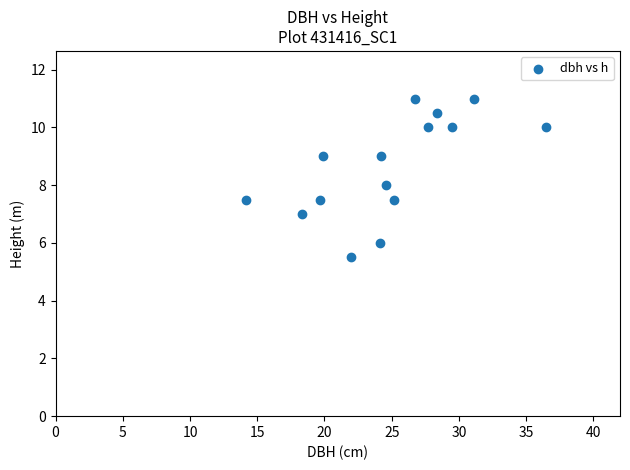

What is the range of Y values (max minus min)?

5.5